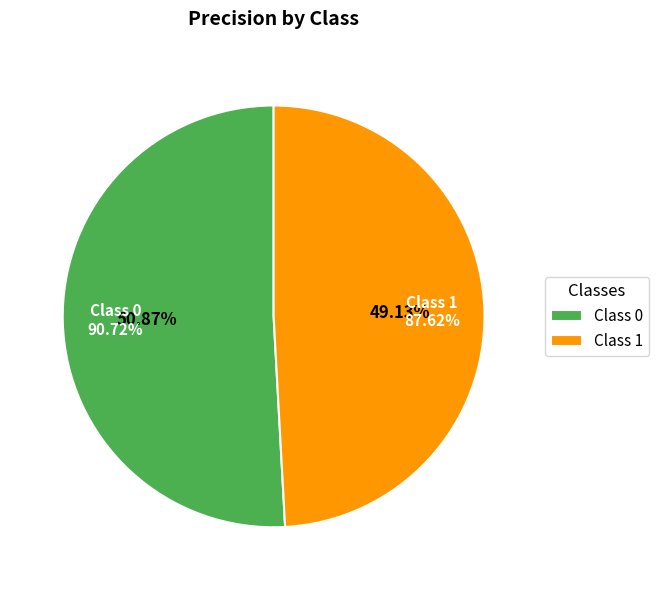

To the nearest percent, what is the difference between the 1 and 0 slice percentages?

2%